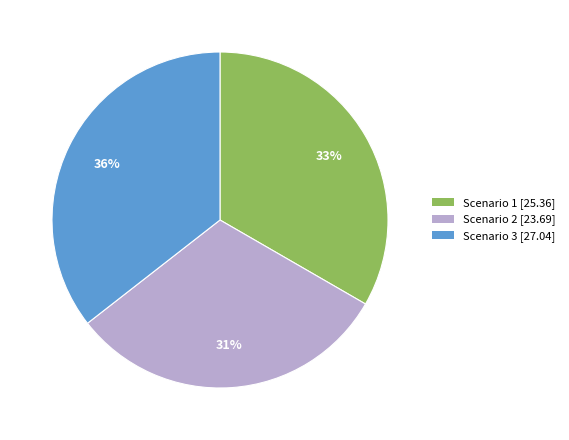

To the nearest percent, what is the average slice percentage?

33%